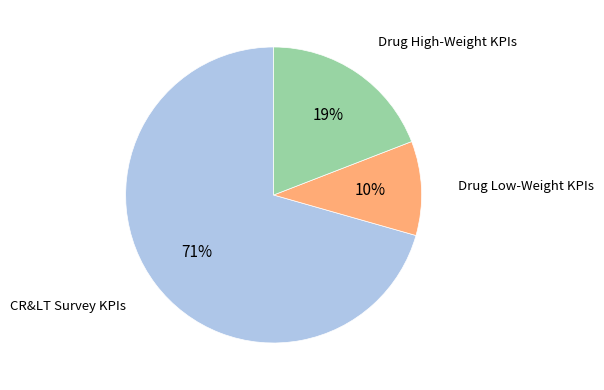

Is the sum of Drug High-Weight KPIs and CR&LT Survey KPIs greater than half?

Yes